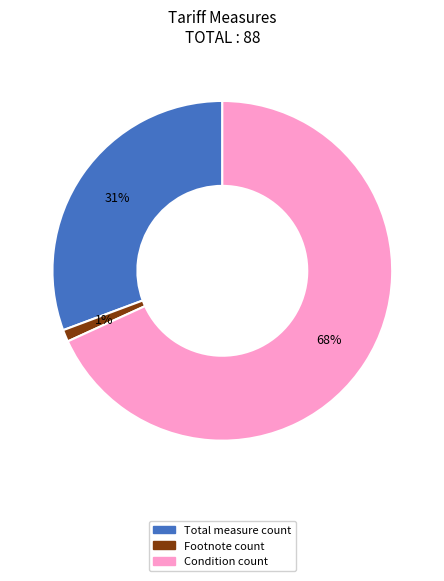

Is there any slice that represents more than half of the pie?

Yes